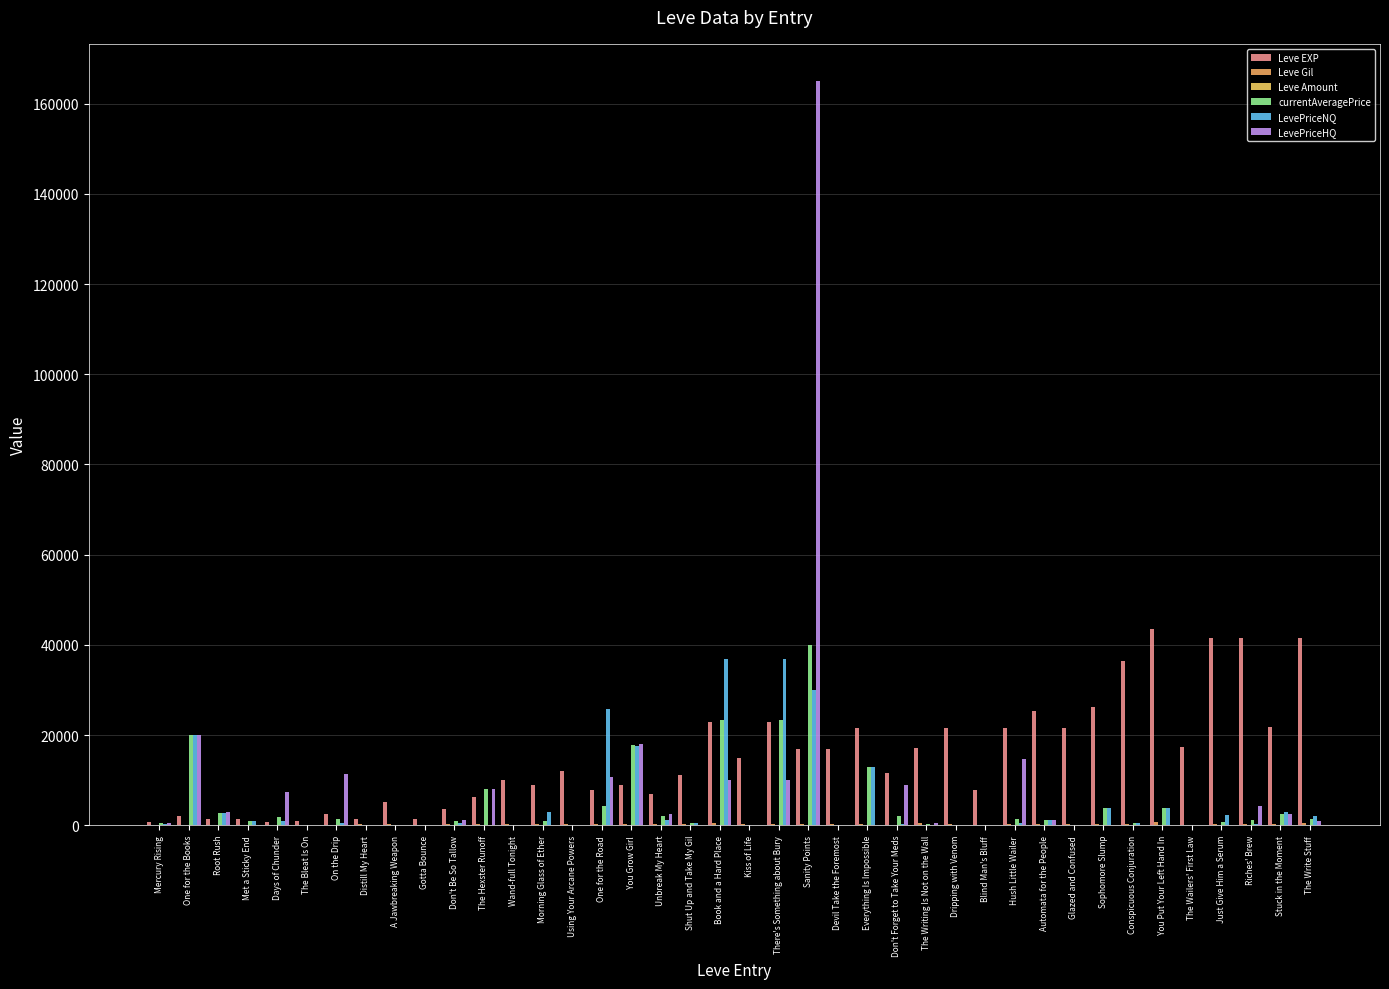

Which label corresponds to the smallest value in the chart?

The Bleat Is On